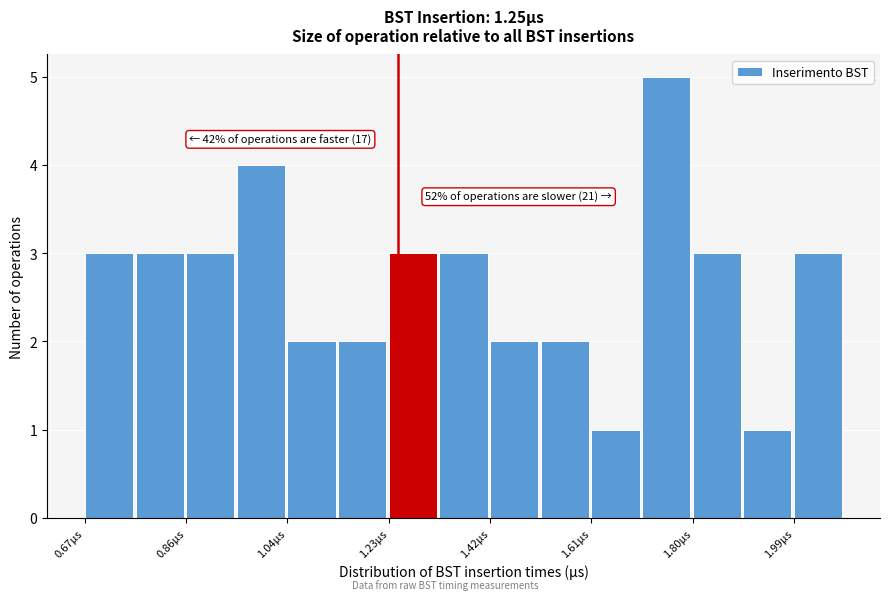

Which range on the x-axis has the tallest bar?

1.70 to 1.80